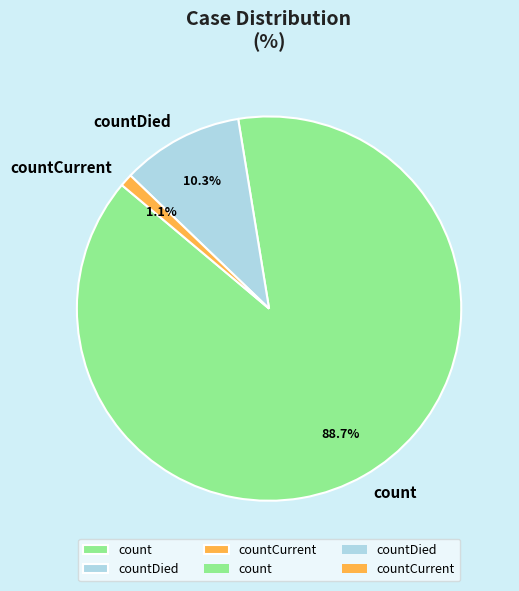

To the nearest percent, what percentage of the pie is countDied?

10%